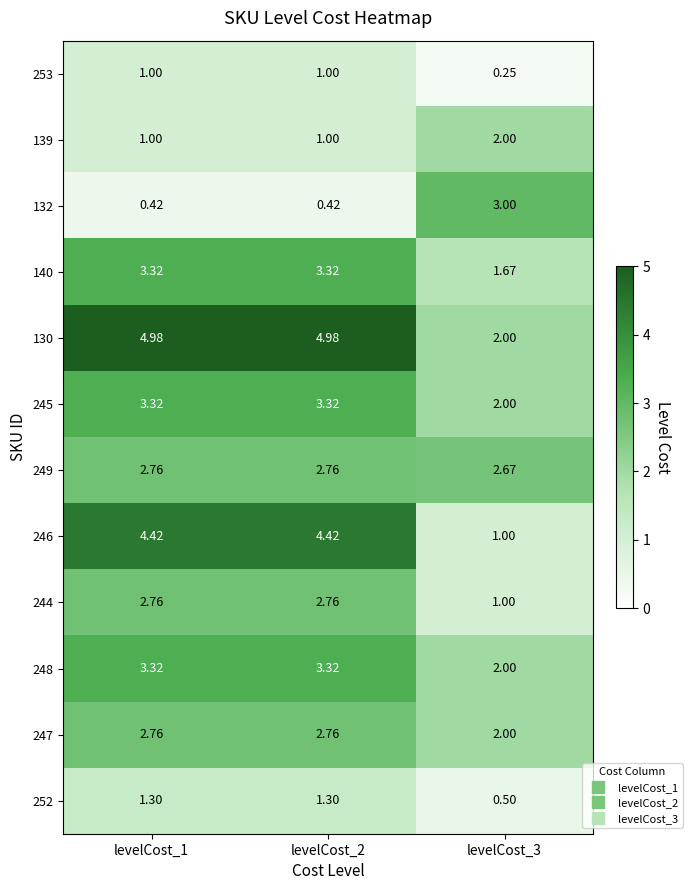

Is the value of 247 at levelCost_3 greater than the value of 249 at levelCost_2?

No